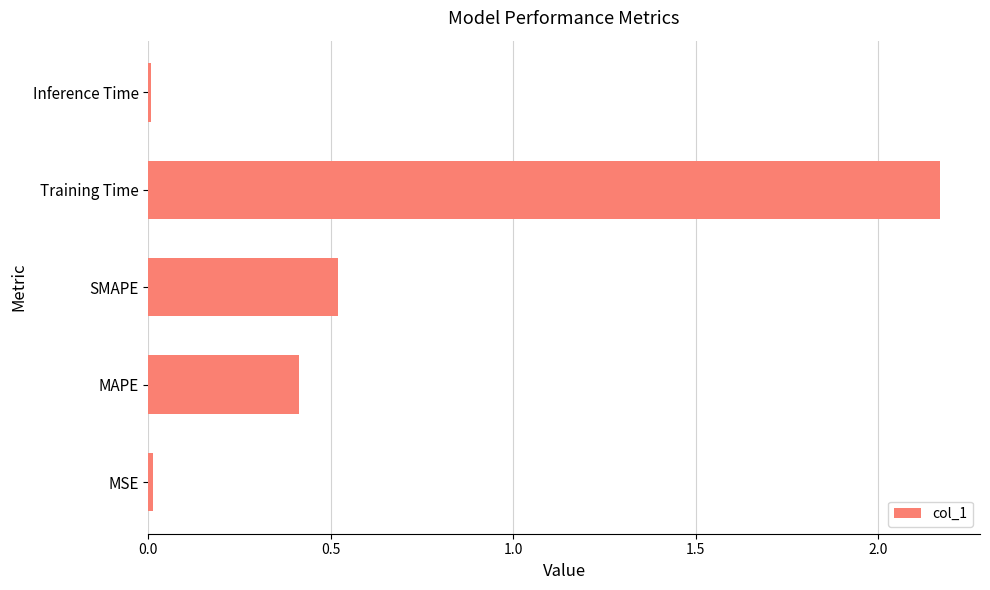

What is the difference between the second highest and minimum values?

0.5